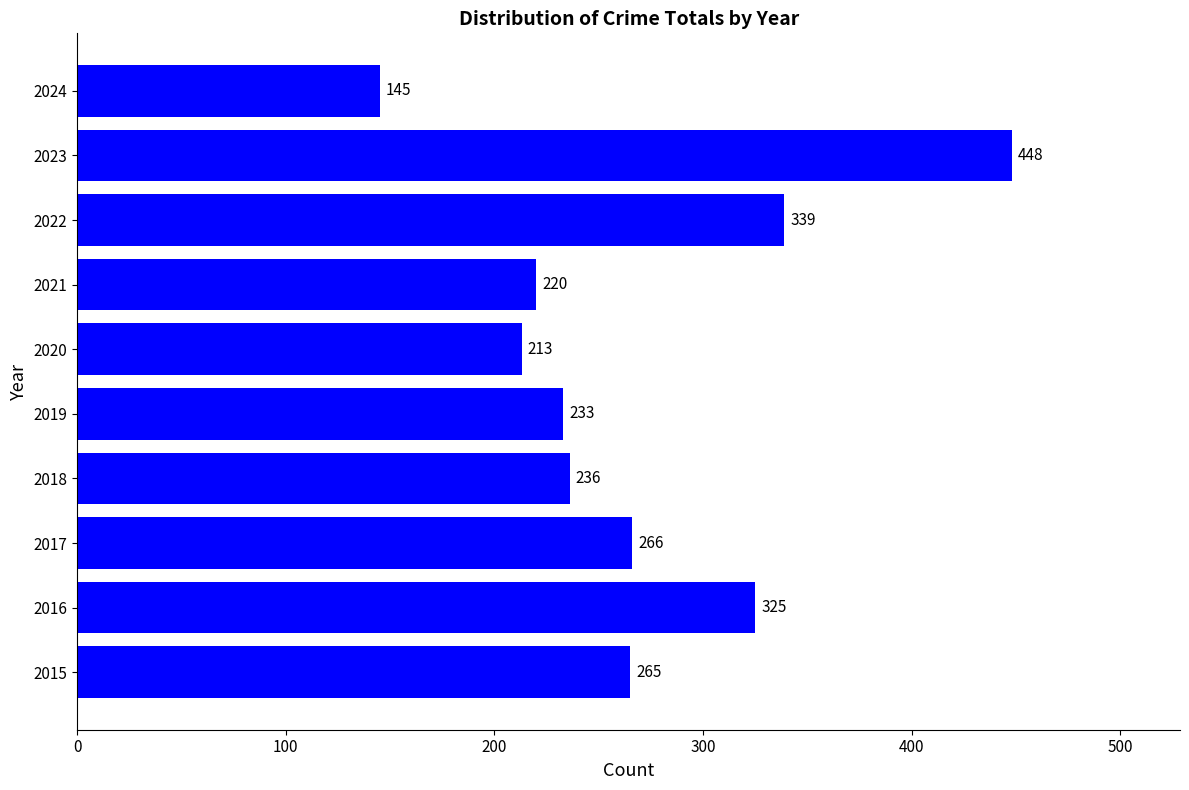

Reading top to bottom, transcribe all the data shown in this chart.

2024=145	2023=448	2022=339	2021=220	2020=213	2019=233	2018=236	2017=266	2016=325	2015=265